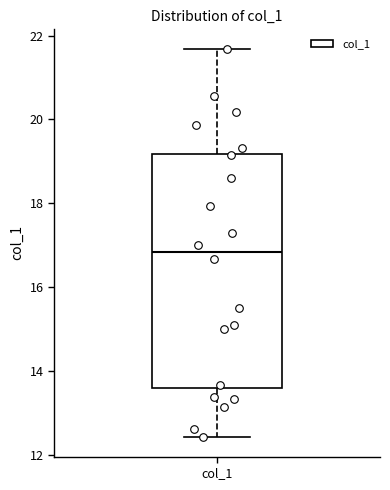

Where is the lower edge of the box for col_1 on the y-axis? The values are not printed on the chart, so give them approximately, as read against the axis.

13.6